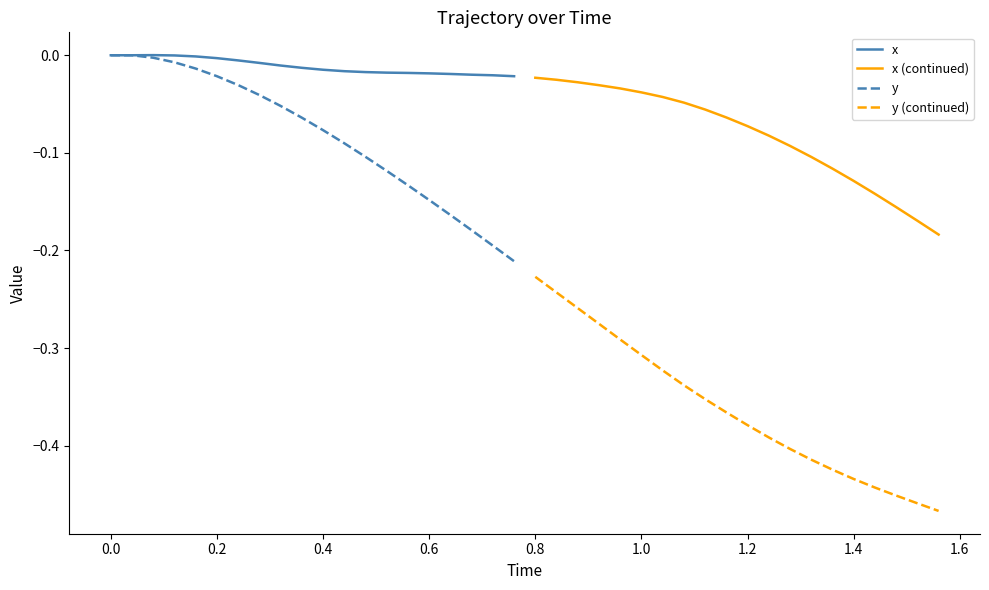

Between 0.4 and 0.2, which is larger?

0.2